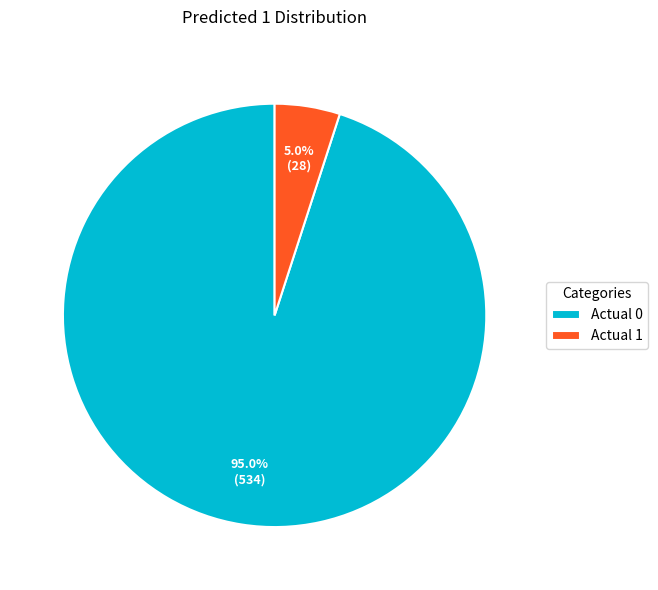

Is there a majority slice in this chart?

Yes